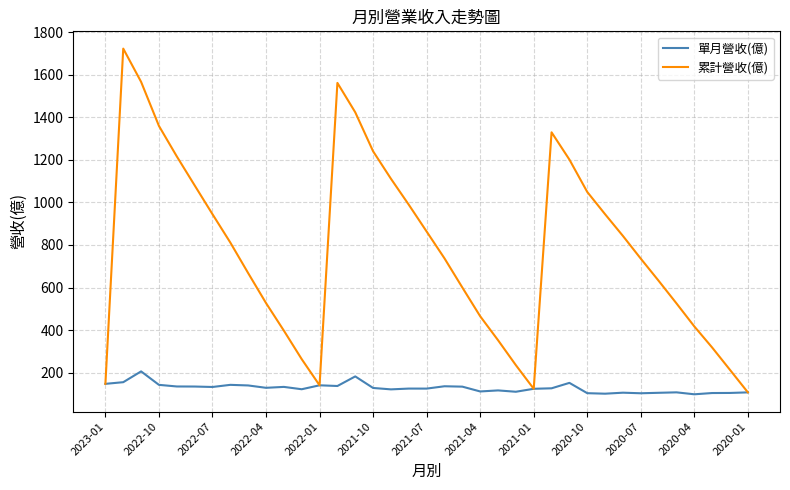

What is the minimum value for 單月營收(億)?

99.1